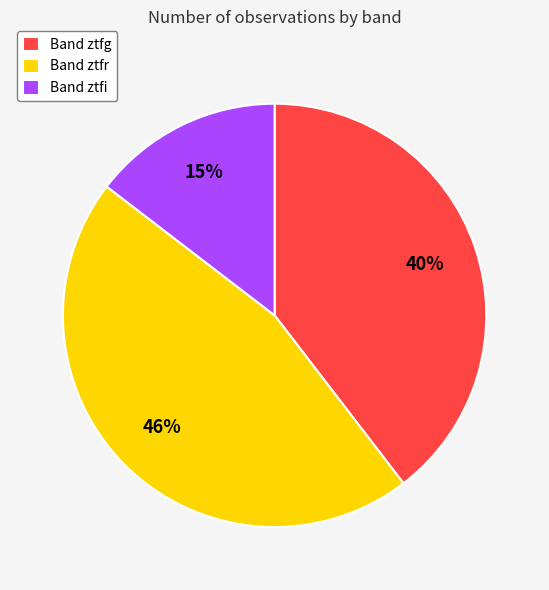

Between Band ztfi and Band ztfg, which is larger?

Band ztfg